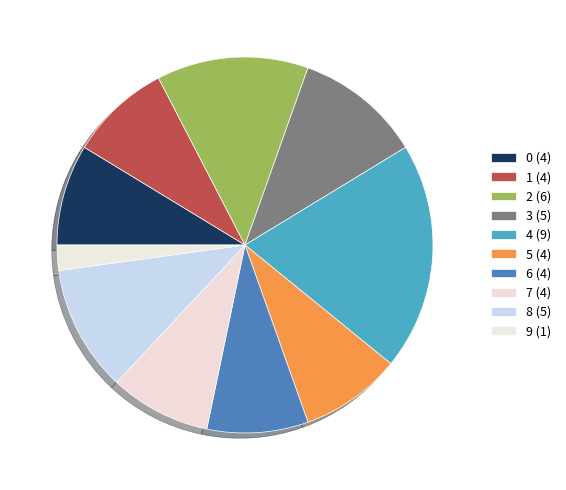

How many slices are in this pie chart?

10